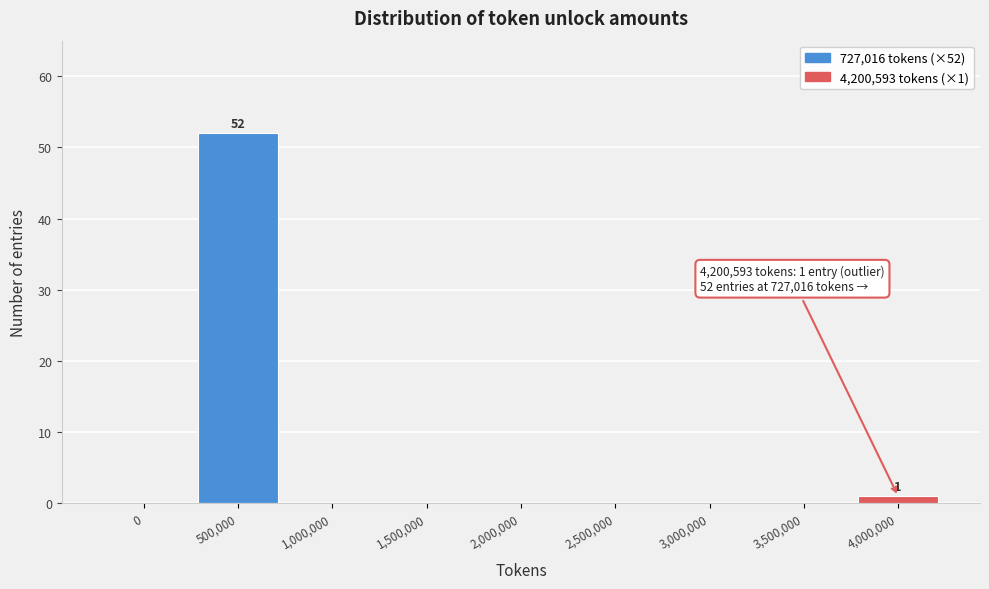

Reading left to right, transcribe all the data shown in this chart.

0=0	500,000=52	1,000,000=0	1,500,000=0	2,000,000=0	2,500,000=0	3,000,000=0	3,500,000=0	4,000,000=1